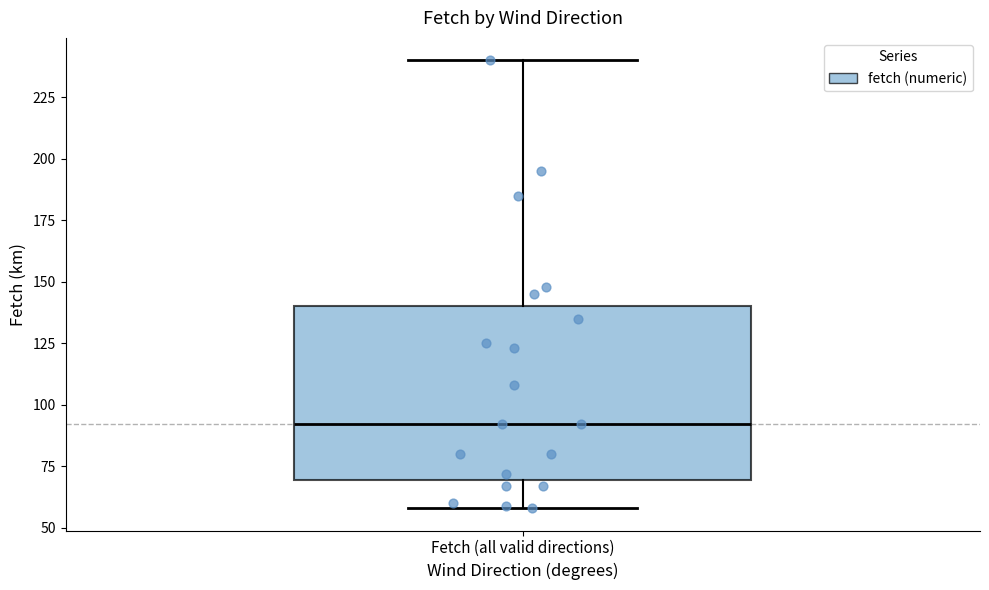

Read this box plot against the y-axis: the position of the median line, the range covered by the box, and the ends of both whiskers. The values are not printed on the chart, so give them approximately, as read against the axis.

median 90, box 70 to 140, whiskers 60 to 240